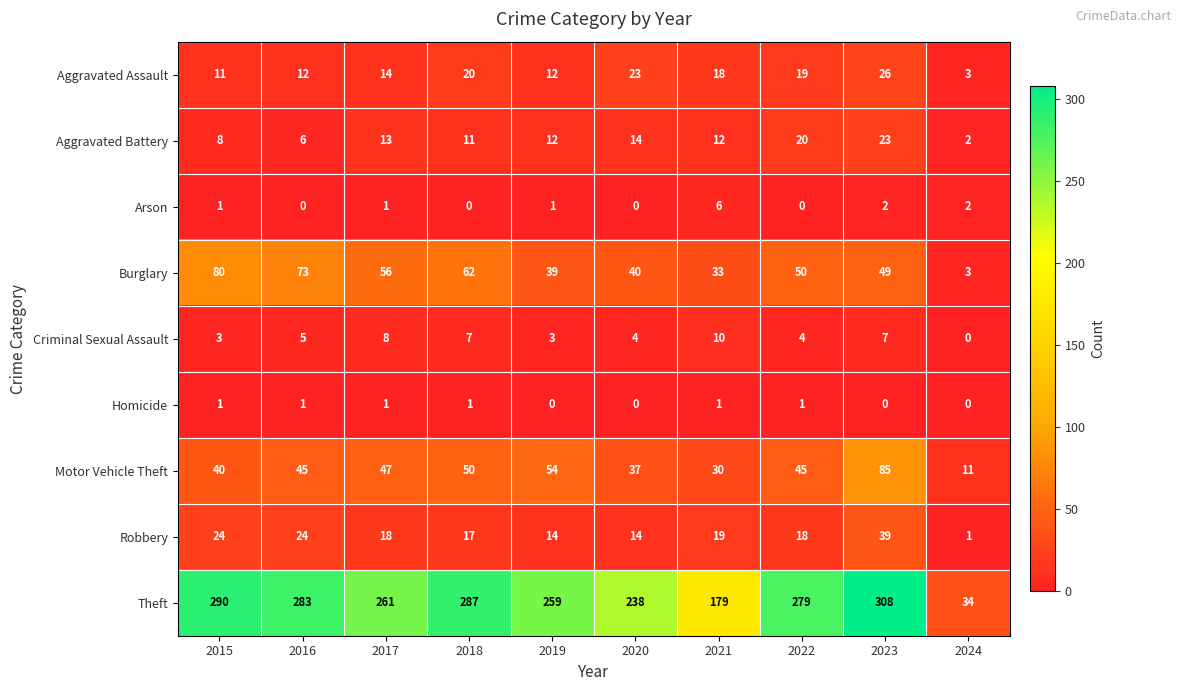

What is the sum of the Aggravated Battery values at 2020 and 2021?

26